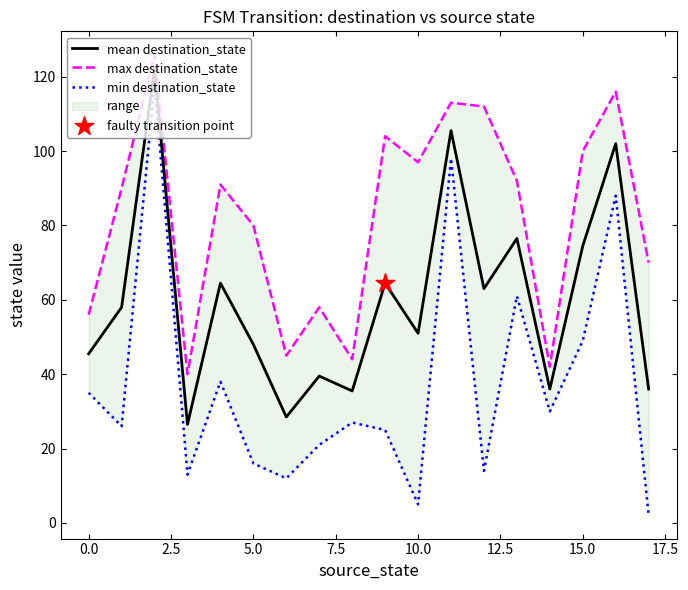

What are all the series names shown in the legend?

mean destination_state, max destination_state, min destination_state